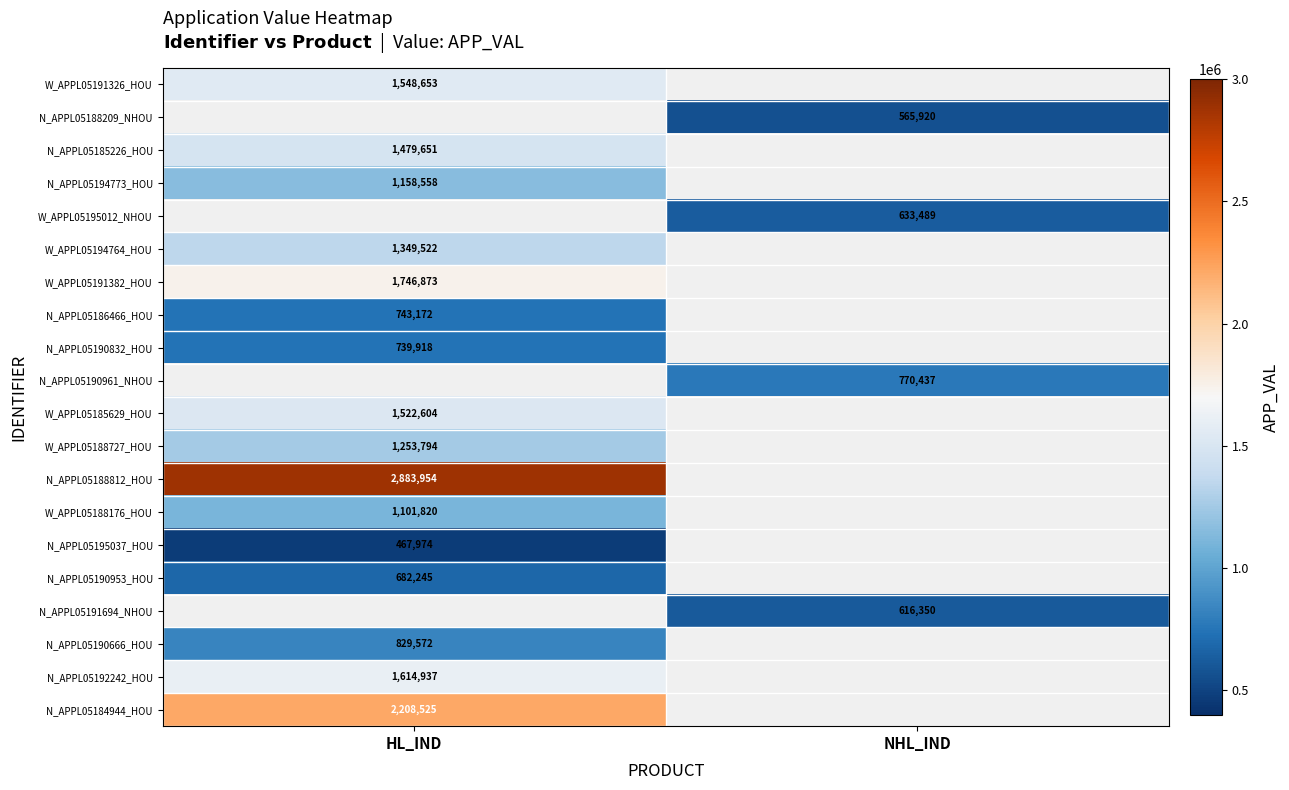

True or false: N_APPL05190961_NHOU has a value of 770437 at NHL_IND.

True